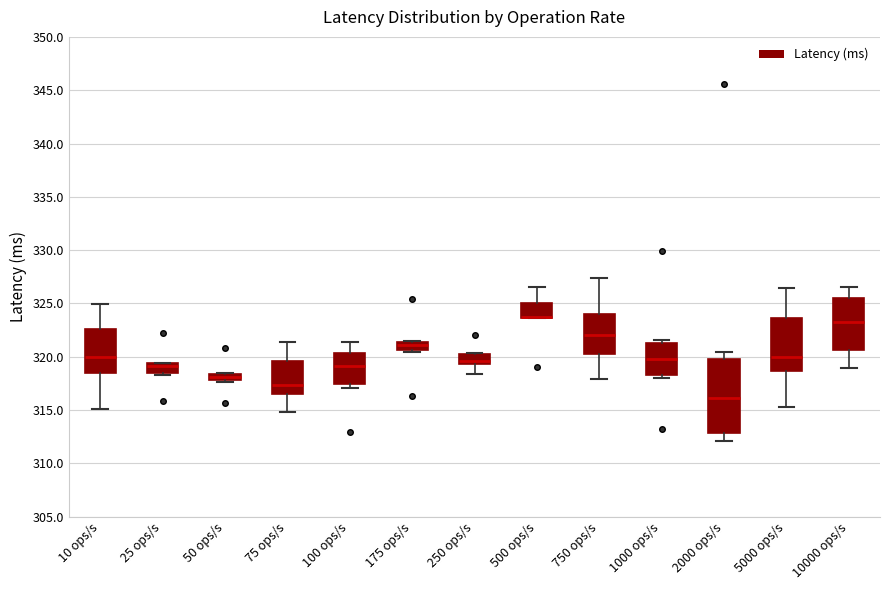

Comparing the boxes themselves (not the whiskers), which one is the tallest?

2000 ops/s